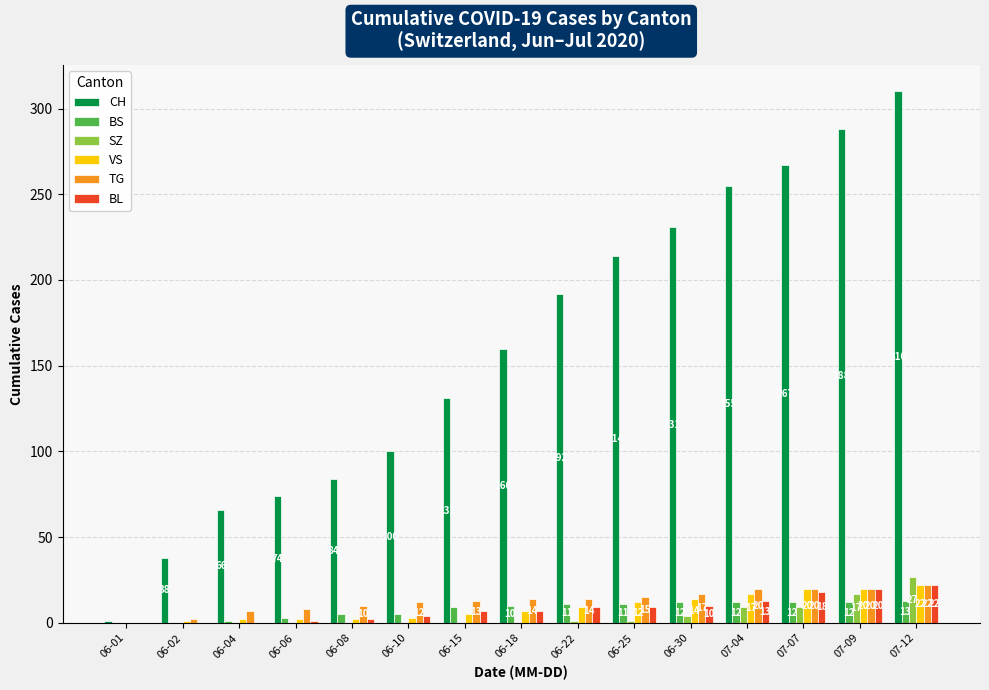

What is the spread (max minus min) of values at 06-01?

1